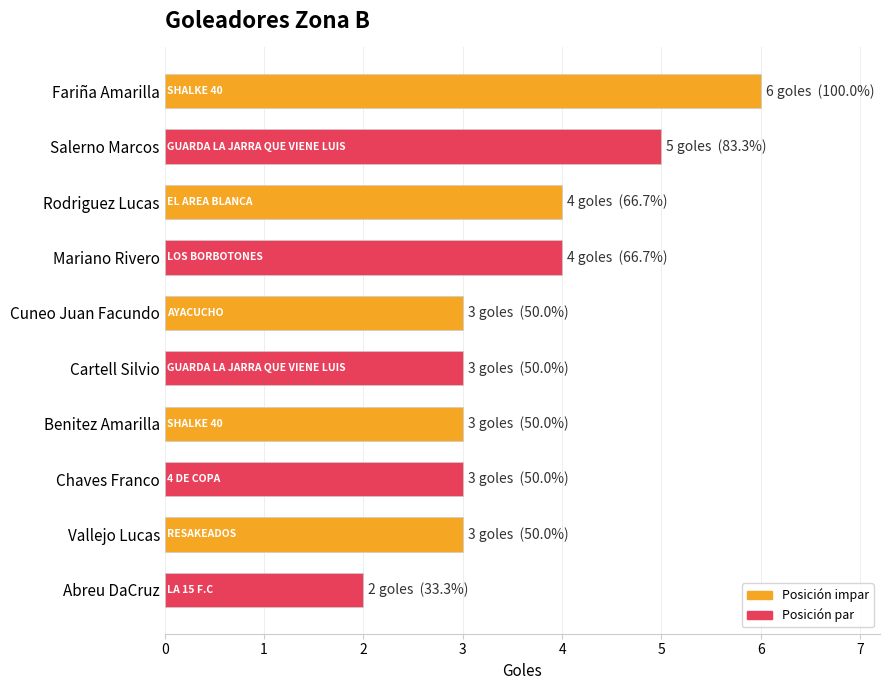

What is the minimum value shown in the chart?

2